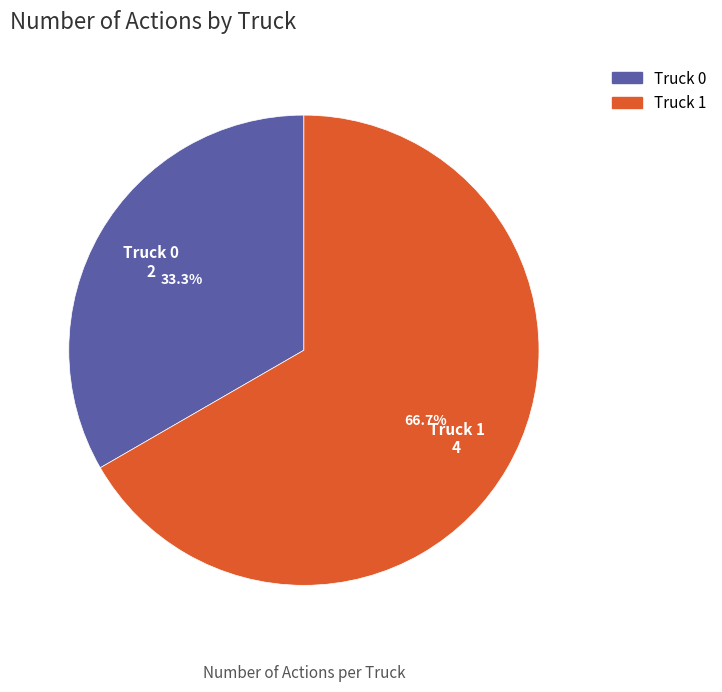

How much of the chart is everything except Truck 1?

33.3%